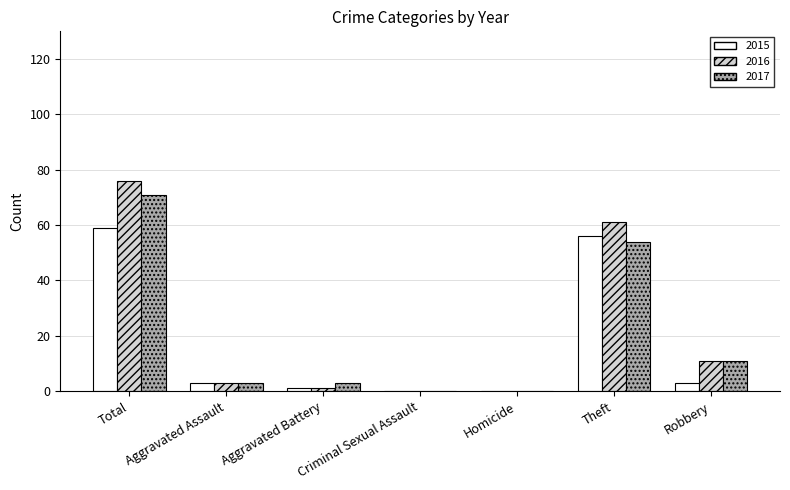

What is the average value of the 2016 series?

22